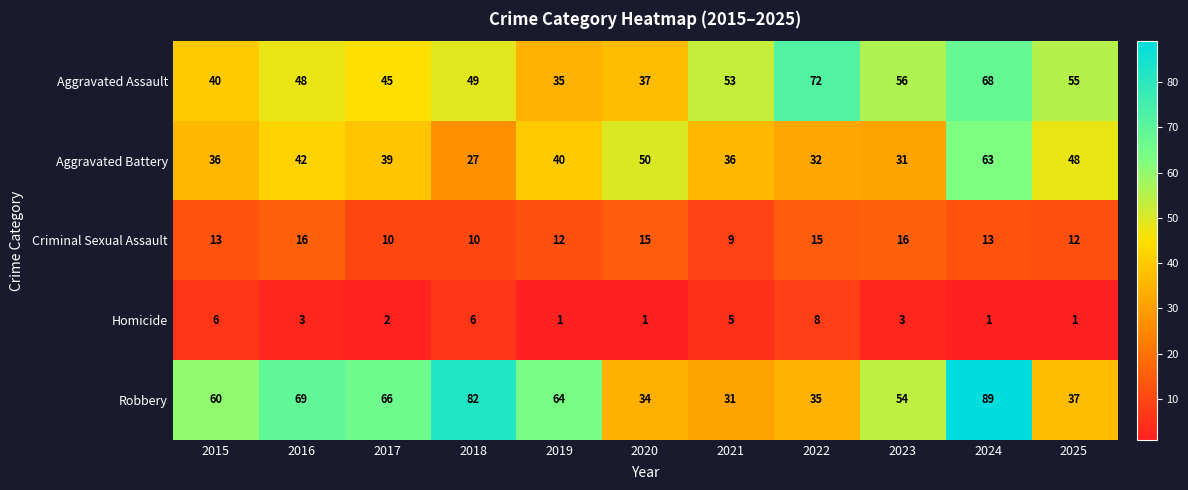

List the series in order of their peak value, highest first.

Robbery, Aggravated Assault, Aggravated Battery, Criminal Sexual Assault, Homicide